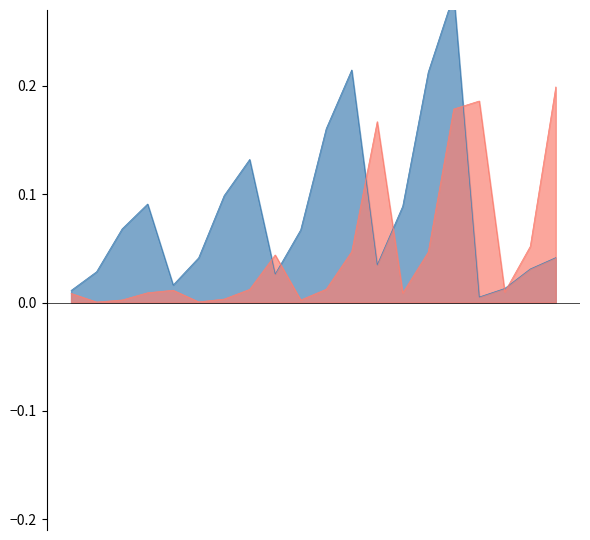

What are all the series names shown in the legend?

Edge average expression weight, Edge total expression derived specificity